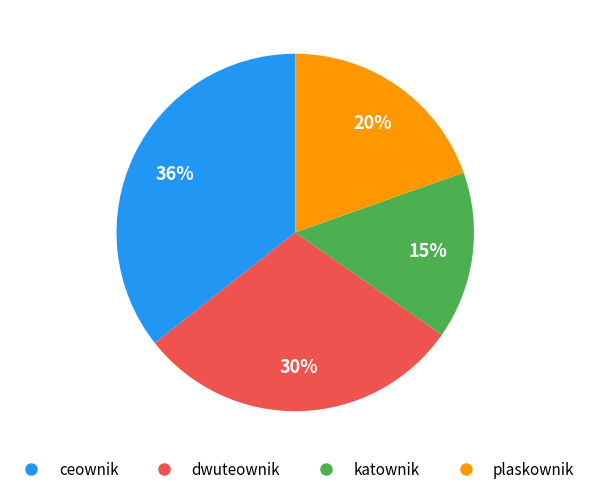

Combined, do dwuteownik and plaskownik account for over 50%?

No